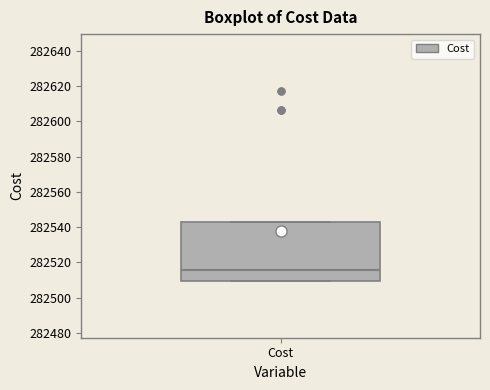

Transcribe this box plot: give where the median line is, the range the box spans, and where the two whiskers end, as read against the y-axis. The values are not printed on the chart, so give them approximately, as read against the axis.

median 282516, box 282510 to 282544, whiskers 282510 to 282544